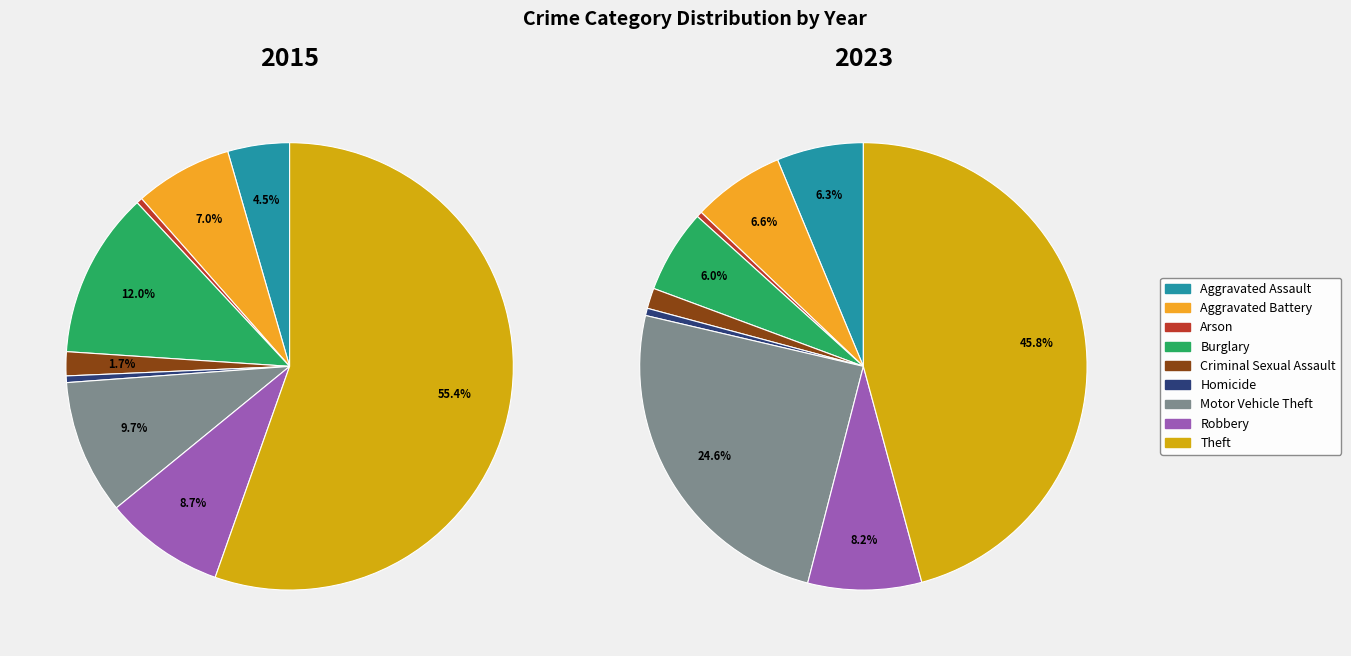

Rank the categories by 2015 value from highest to lowest.

Theft, Burglary, Motor Vehicle Theft, Robbery, Aggravated Battery, Aggravated Assault, Criminal Sexual Assault, Homicide, Arson